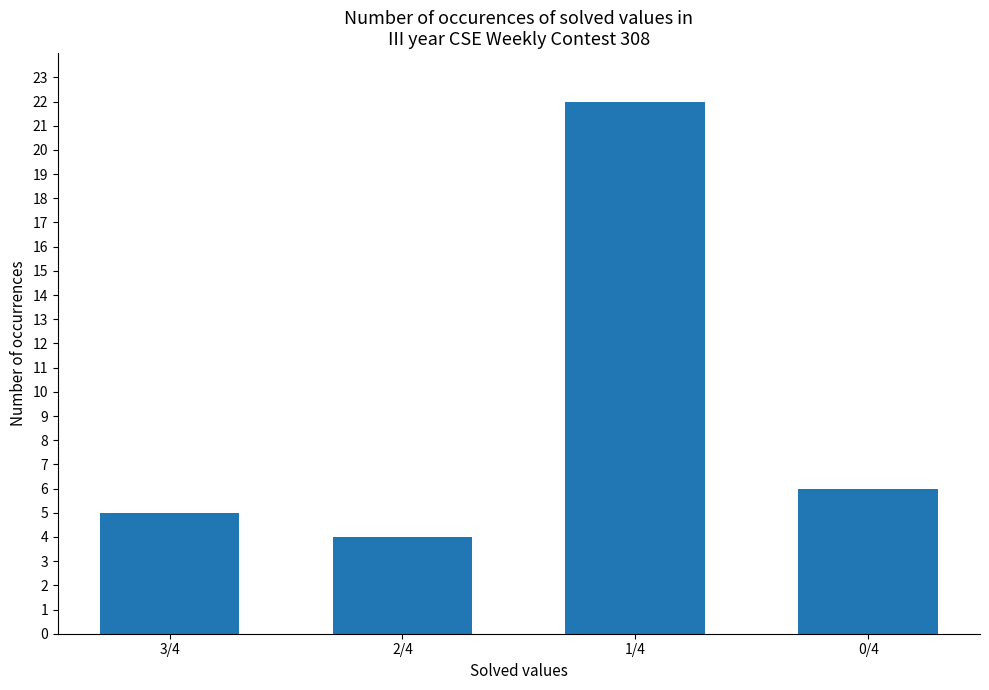

At which label does the data first exceed 6?

1/4